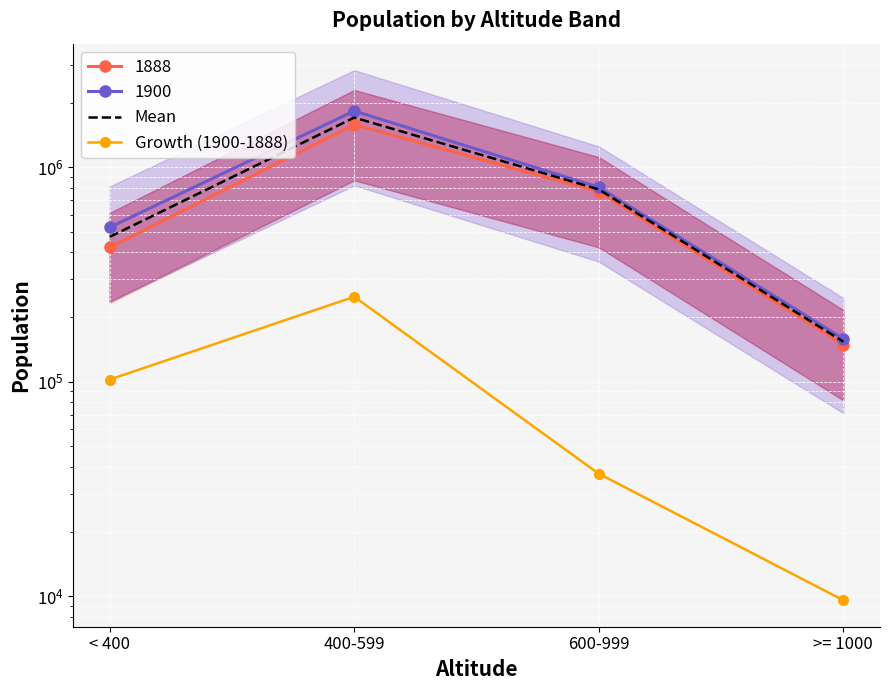

True or false: Growth (1900-1888) and Mean cross at least once.

False